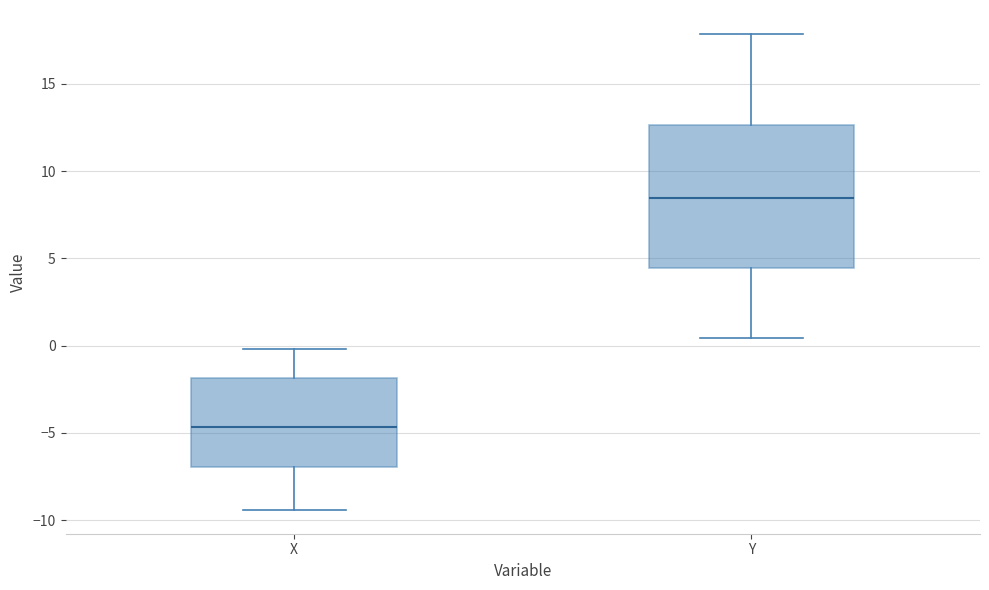

Comparing the boxes themselves (not the whiskers), which one is the tallest?

Y